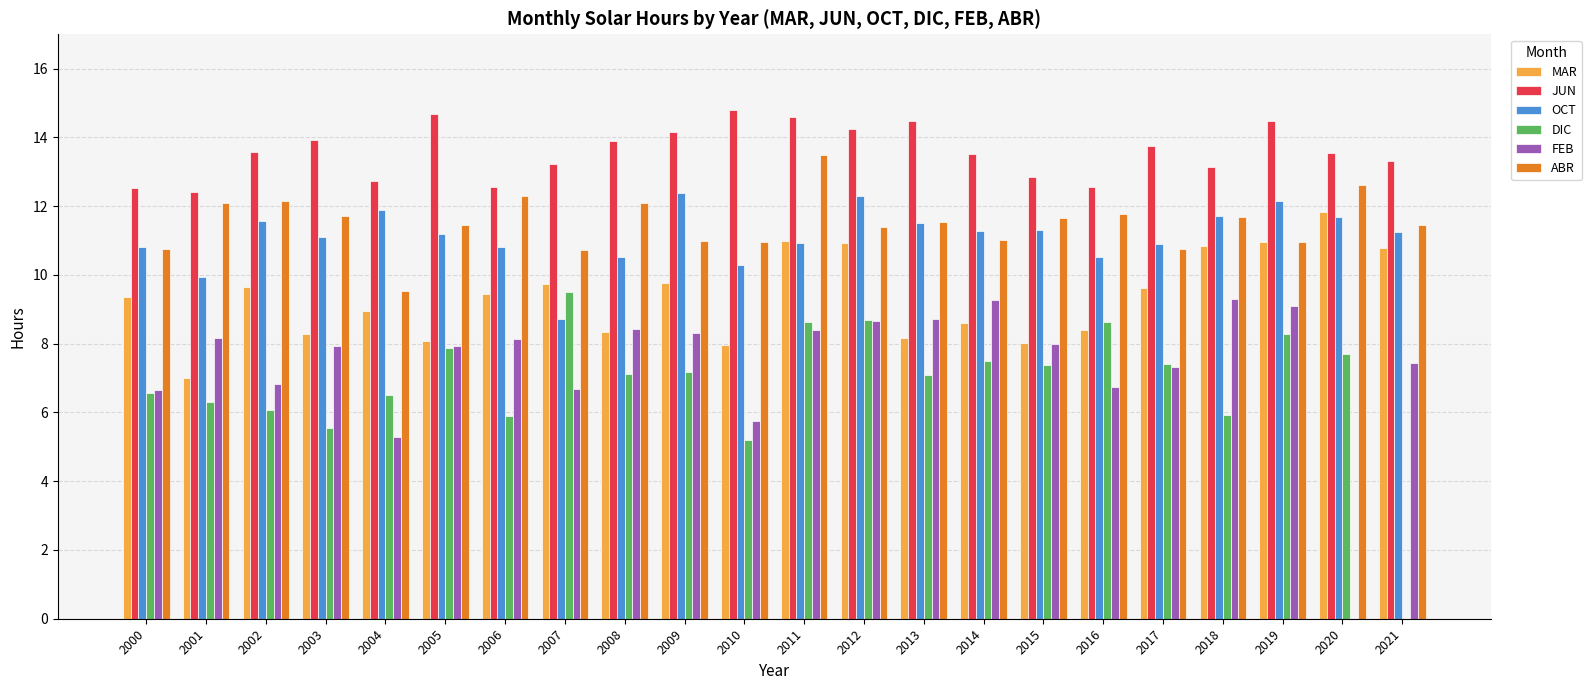

How many distinct data groups are displayed?

6